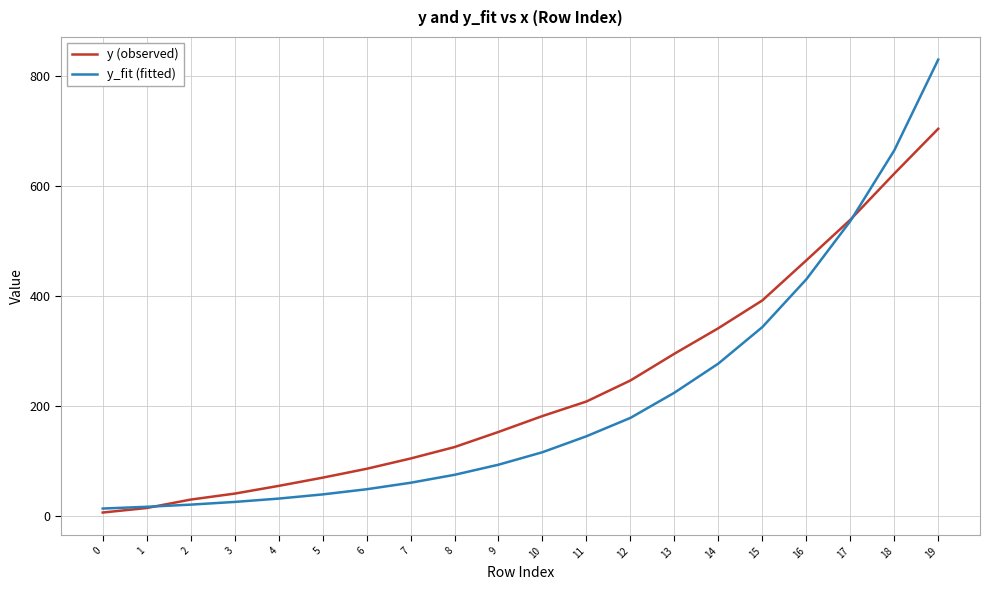

Which series has the largest range (max minus min)?

y_fit (fitted)